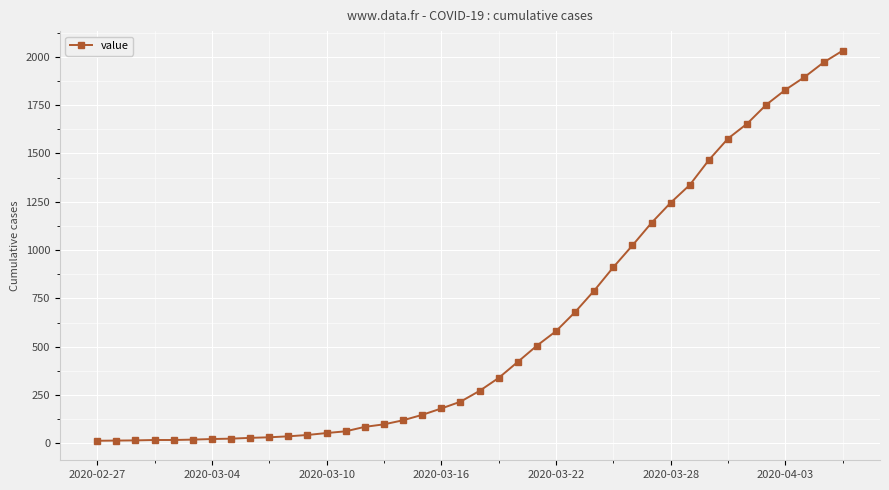

What is the sum of all values?

24656